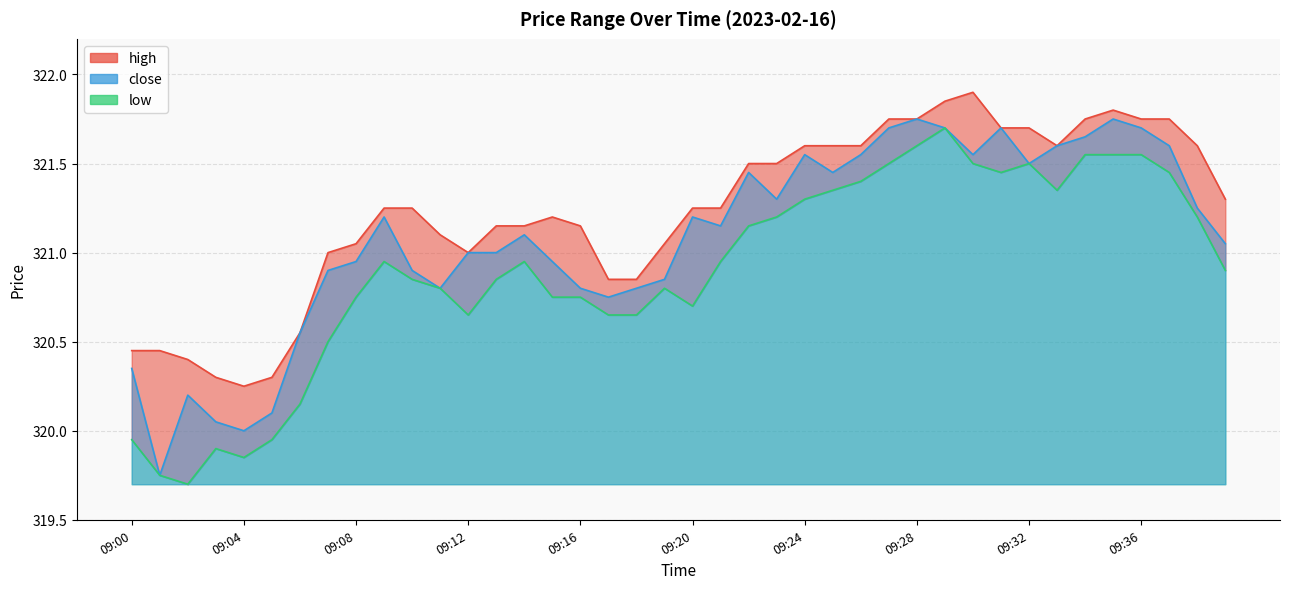

True or false: high has a value of 147.9 at 09:15.

False